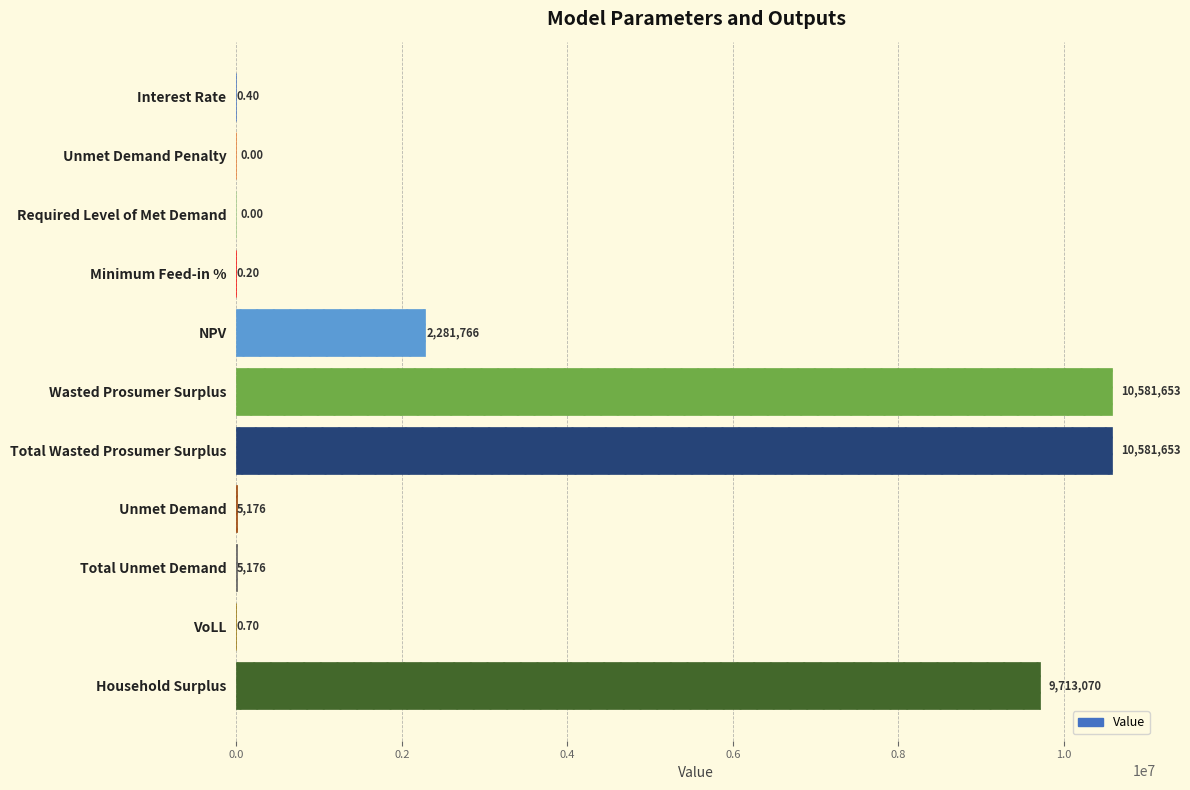

Where is the data nearest to the value 5290826?

NPV